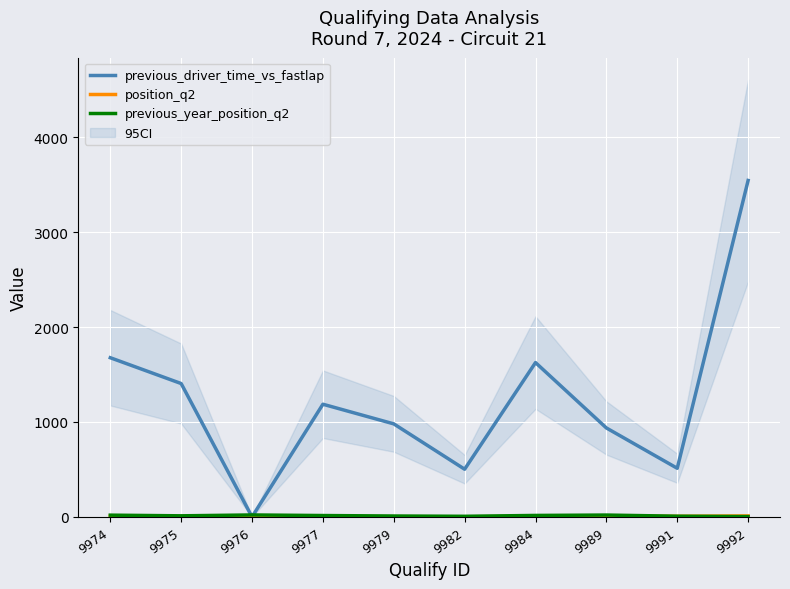

Reading left to right, transcribe all the data shown in this chart.

previous_driver_time_vs_fastlap: 9974=1677	9975=1405	9976=0	9977=1187	9979=980	9982=502	9984=1626	9989=937	9991=512	9992=3545
position_q2: 9974=8	9975=4	9976=9	9977=3	9979=2	9982=1	9984=5	9989=7	9991=6	9992=10
previous_year_position_q2: 9974=18	9975=11	9976=20	9977=14	9979=9	9982=6	9984=15	9989=19	9991=7	9992=3